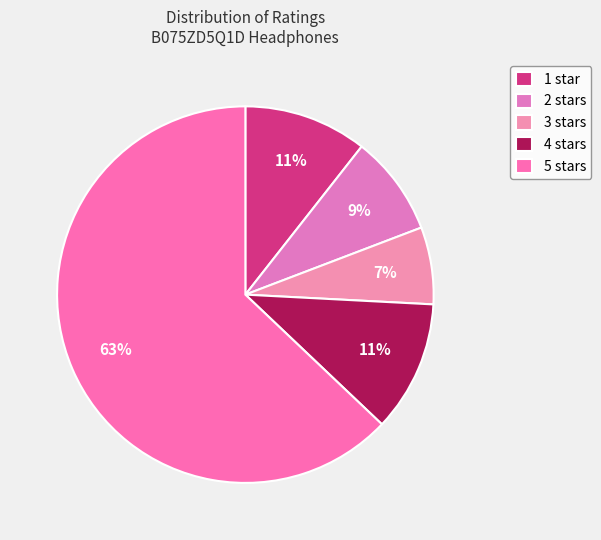

How many segments does this pie chart have?

5